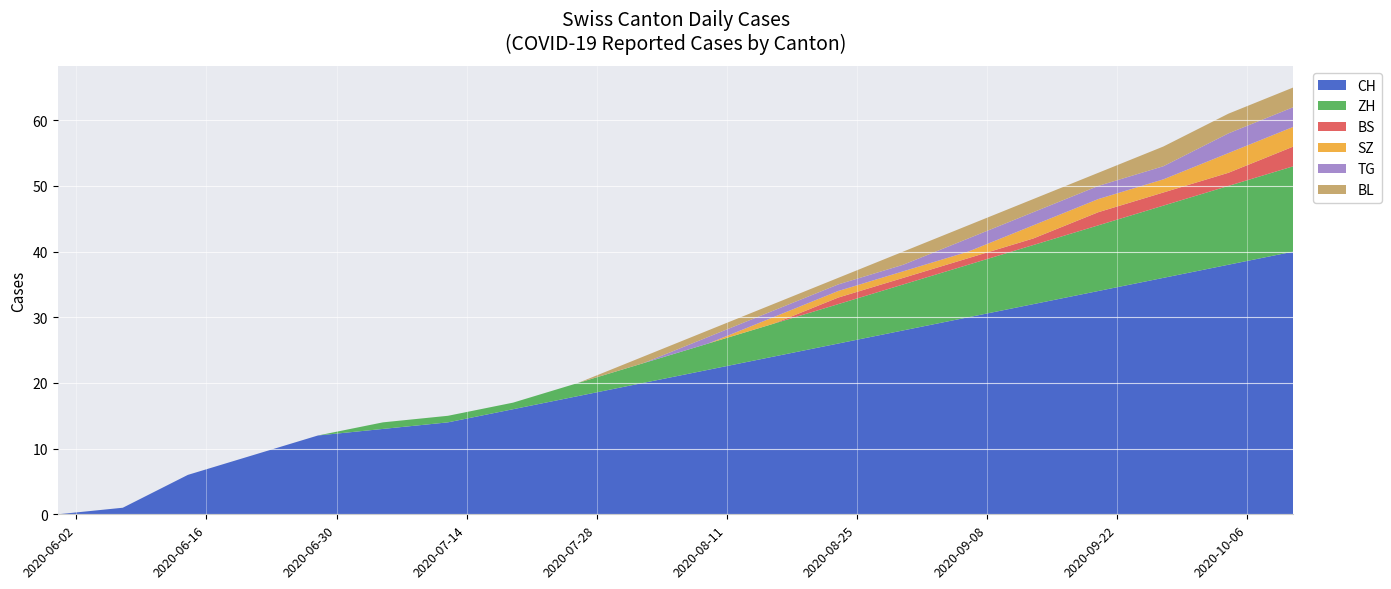

Reading left to right, list all the values displayed in this chart.

CH: 2020-05-31=0	2020-06-07=1	2020-06-14=6	2020-06-21=9	2020-06-28=12	2020-07-05=13	2020-07-12=14	2020-07-19=16	2020-07-26=18	2020-08-02=20	2020-08-09=22	2020-08-16=24	2020-08-23=26	2020-08-30=28	2020-09-06=30	2020-09-13=32	2020-09-20=34	2020-09-27=36	2020-10-04=38	2020-10-11=40
ZH: 2020-05-31=0	2020-06-07=0	2020-06-14=0	2020-06-21=0	2020-06-28=0	2020-07-05=1	2020-07-12=1	2020-07-19=1	2020-07-26=2	2020-08-02=3	2020-08-09=4	2020-08-16=5	2020-08-23=6	2020-08-30=7	2020-09-06=8	2020-09-13=9	2020-09-20=10	2020-09-27=11	2020-10-04=12	2020-10-11=13
BS: 2020-05-31=0	2020-06-07=0	2020-06-14=0	2020-06-21=0	2020-06-28=0	2020-07-05=0	2020-07-12=0	2020-07-19=0	2020-07-26=0	2020-08-02=0	2020-08-09=0	2020-08-16=0	2020-08-23=1	2020-08-30=1	2020-09-06=1	2020-09-13=1	2020-09-20=2	2020-09-27=2	2020-10-04=2	2020-10-11=3
SZ: 2020-05-31=0	2020-06-07=0	2020-06-14=0	2020-06-21=0	2020-06-28=0	2020-07-05=0	2020-07-12=0	2020-07-19=0	2020-07-26=0	2020-08-02=0	2020-08-09=0	2020-08-16=1	2020-08-23=1	2020-08-30=1	2020-09-06=1	2020-09-13=2	2020-09-20=2	2020-09-27=2	2020-10-04=3	2020-10-11=3
TG: 2020-05-31=0	2020-06-07=0	2020-06-14=0	2020-06-21=0	2020-06-28=0	2020-07-05=0	2020-07-12=0	2020-07-19=0	2020-07-26=0	2020-08-02=0	2020-08-09=1	2020-08-16=1	2020-08-23=1	2020-08-30=1	2020-09-06=2	2020-09-13=2	2020-09-20=2	2020-09-27=2	2020-10-04=3	2020-10-11=3
BL: 2020-05-31=0	2020-06-07=0	2020-06-14=0	2020-06-21=0	2020-06-28=0	2020-07-05=0	2020-07-12=0	2020-07-19=0	2020-07-26=0	2020-08-02=1	2020-08-09=1	2020-08-16=1	2020-08-23=1	2020-08-30=2	2020-09-06=2	2020-09-13=2	2020-09-20=2	2020-09-27=3	2020-10-04=3	2020-10-11=3